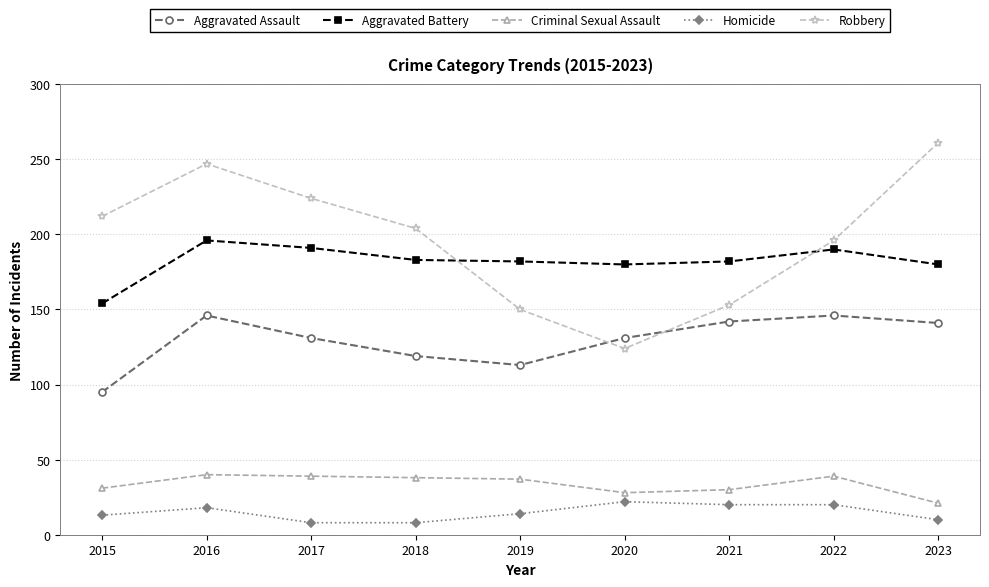

In Robbery, how many points are higher than both neighbors (excluding endpoints)?

1